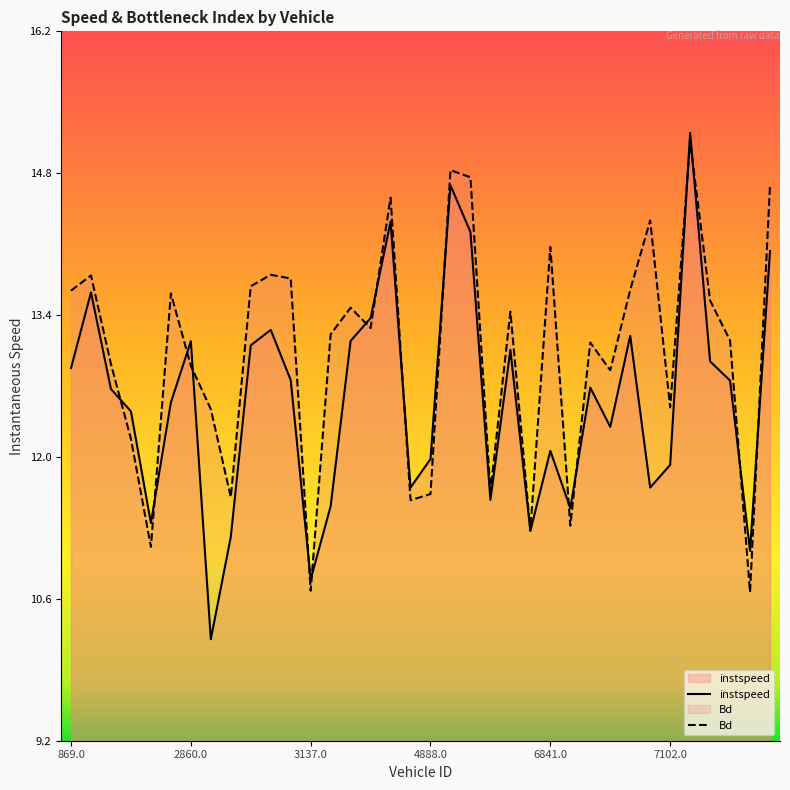

What is the sum of all instspeed values?

452.9